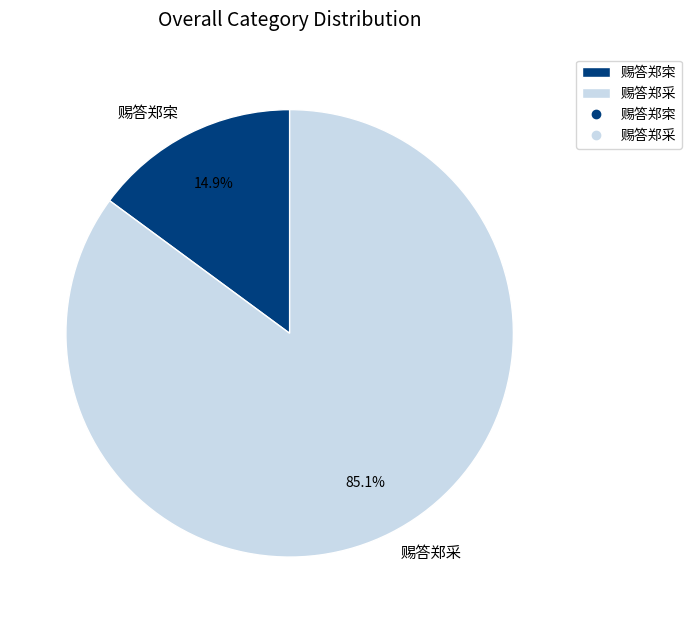

Rank the categories by value from lowest to highest.

赐答郑寀, 赐答郑采